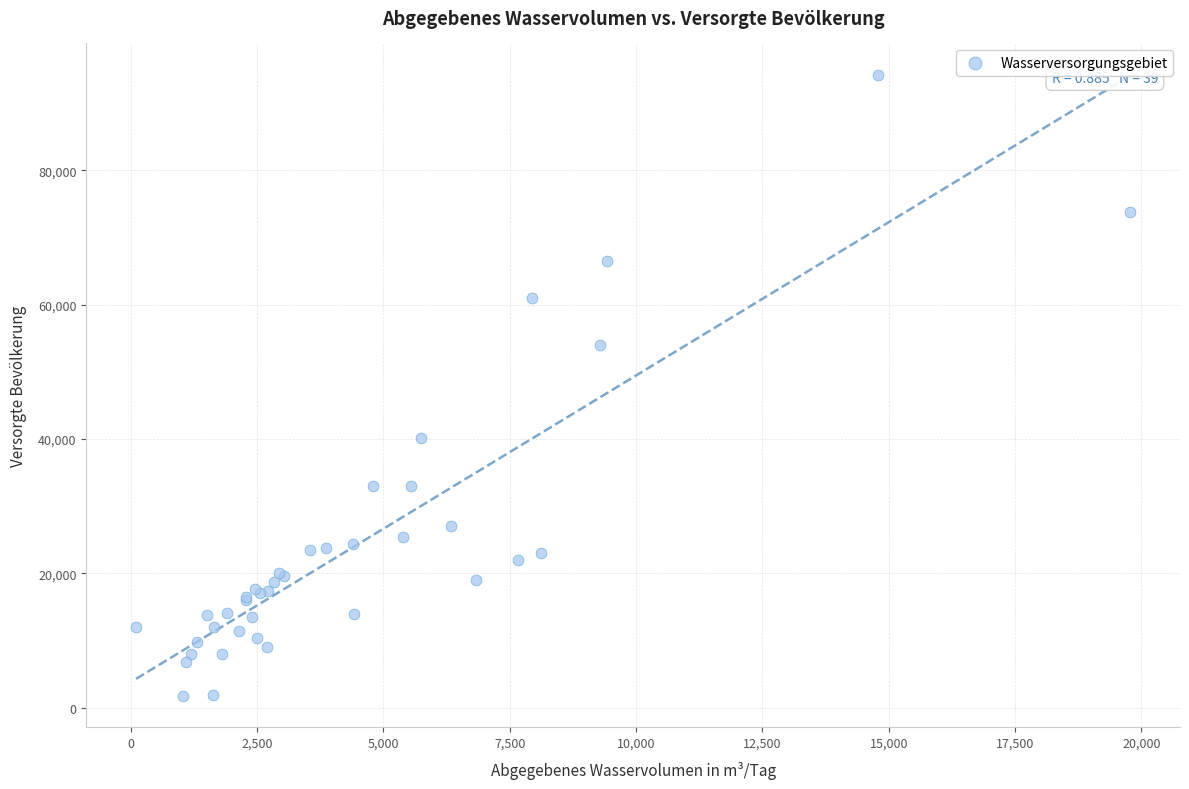

What Y value in the scatter plot is closest to 47979?

54000